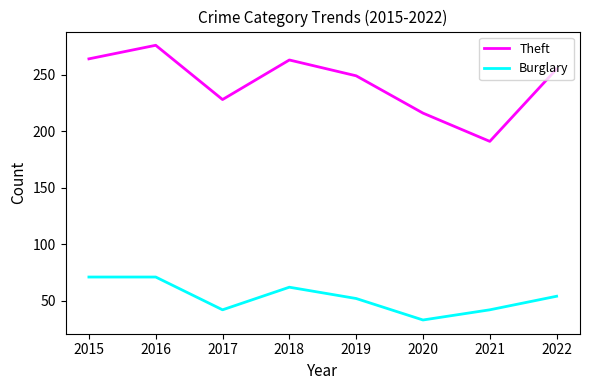

What is the average value of the Theft series?

243